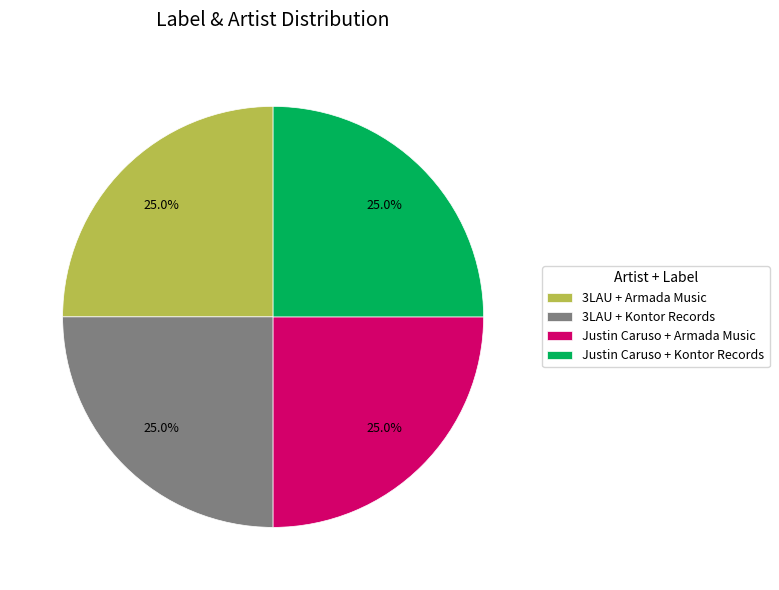

Does 3LAU + Armada Music account for over 50% of the chart?

No